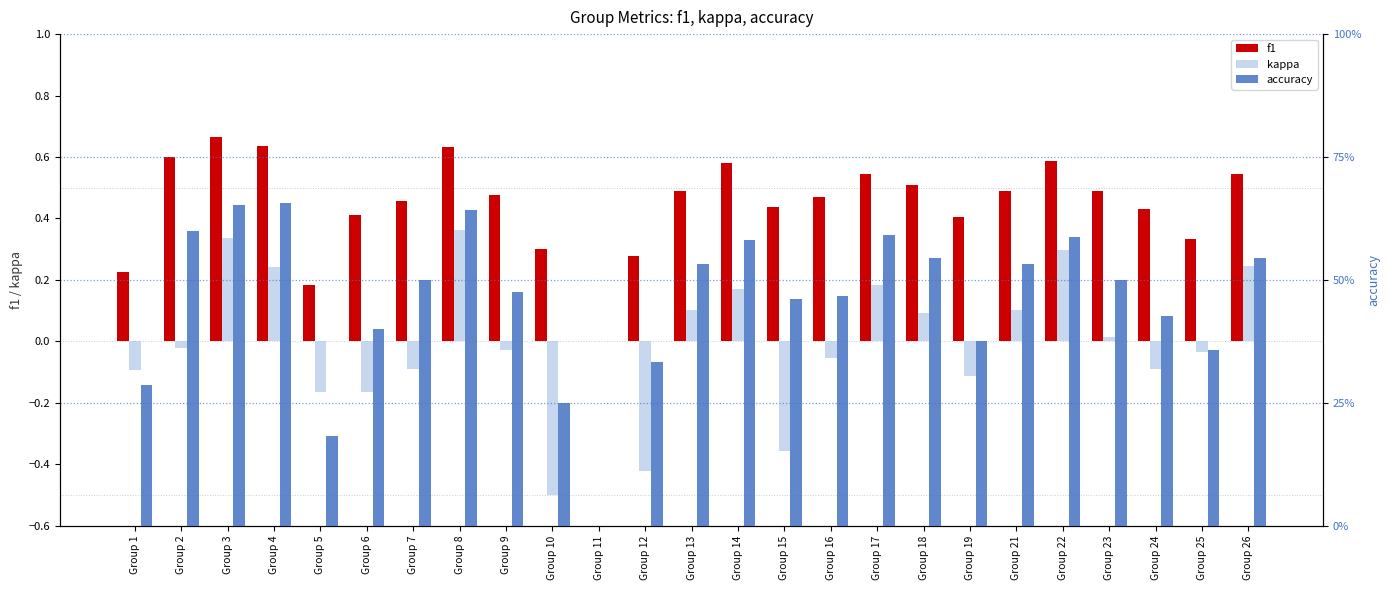

Does the chart contain stacked bars?

No